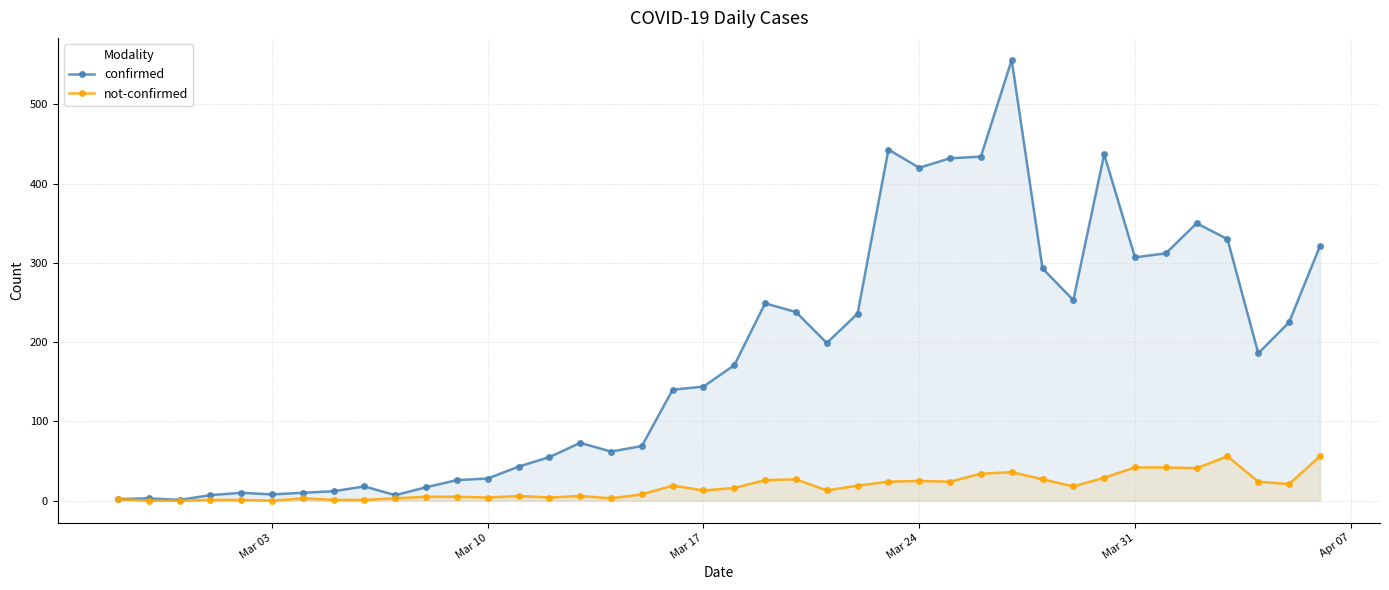

Rank the series by their maximum value, from lowest to highest.

not-confirmed, confirmed